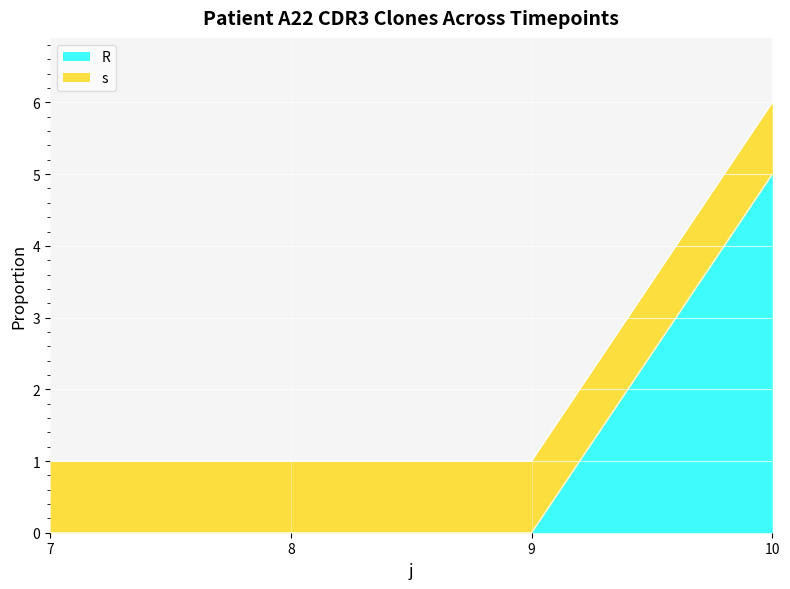

At which category is the sum across all series the highest?

10